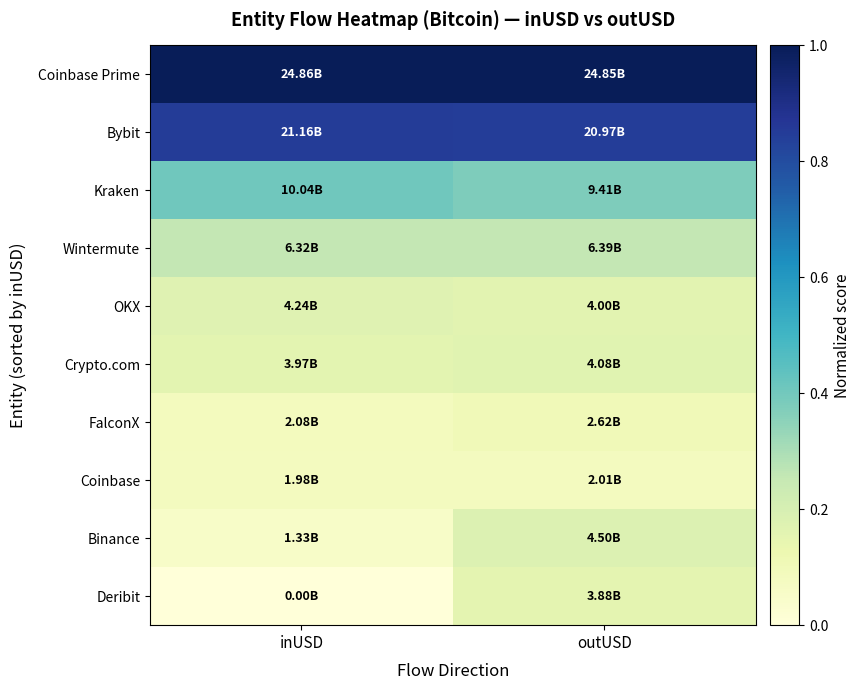

Reading right to left, extract all data points from this chart.

Coinbase Prime: outUSD=1.0	inUSD=1.0
Bybit: outUSD=0.8	inUSD=0.9
Kraken: outUSD=0.4	inUSD=0.4
Wintermute: outUSD=0.3	inUSD=0.3
OKX: outUSD=0.2	inUSD=0.2
Crypto.com: outUSD=0.2	inUSD=0.2
FalconX: outUSD=0.1	inUSD=0.1
Coinbase: outUSD=0.1	inUSD=0.1
Binance: outUSD=0.2	inUSD=0.1
Deribit: outUSD=0.2	inUSD=0.0